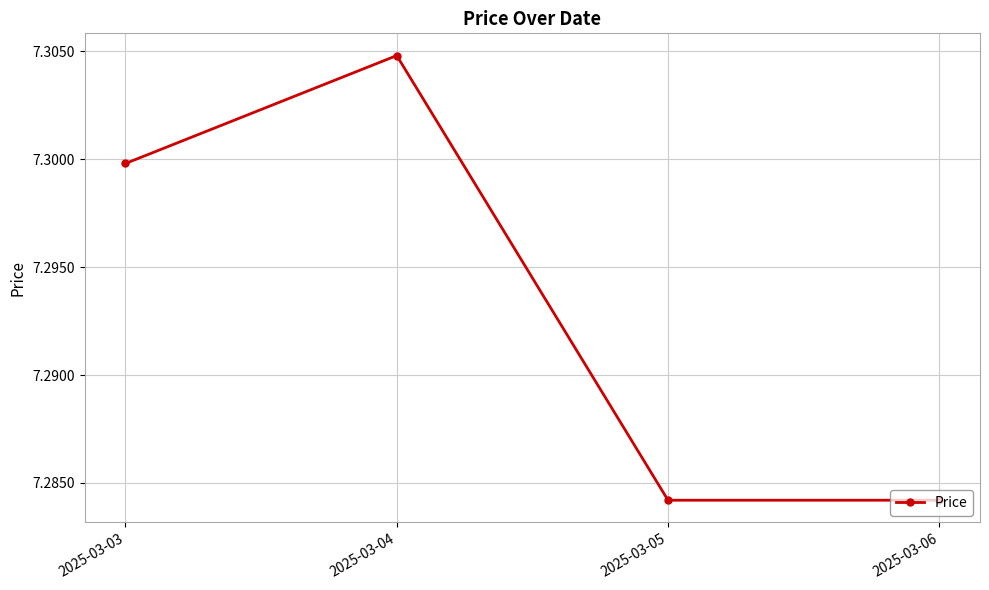

At which category does the data reach its first local peak?

2025-03-04